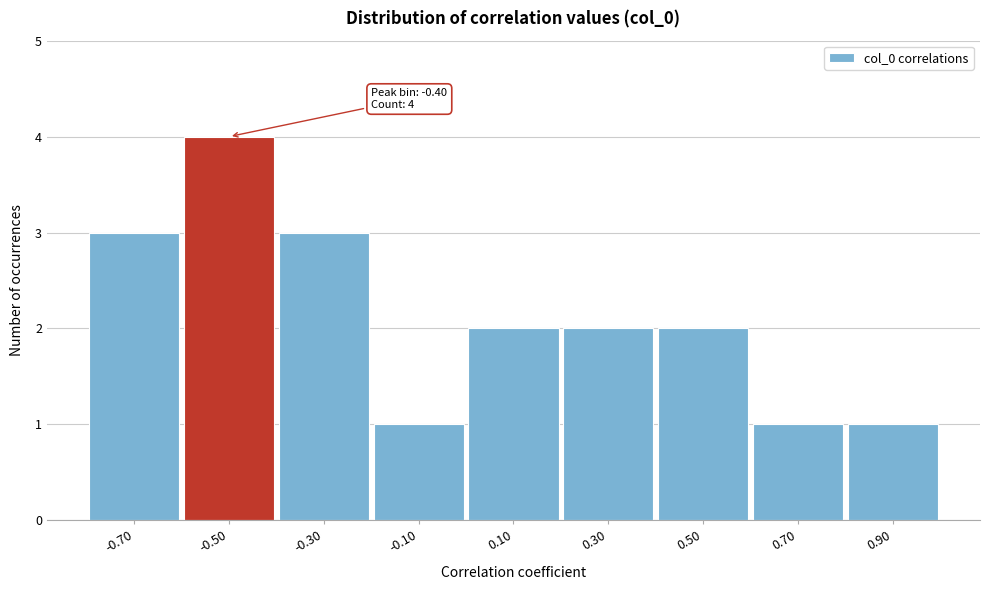

Reading right to left, transcribe all the data shown in this chart.

0.90=1	0.70=1	0.50=2	0.30=2	0.10=2	-0.10=1	-0.30=3	-0.50=4	-0.70=3